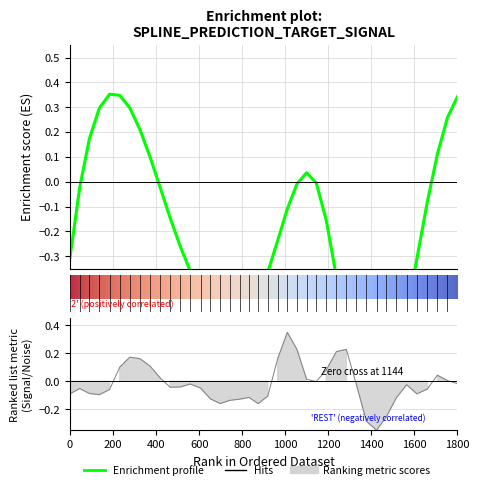

How many data points in target are above 0?

14